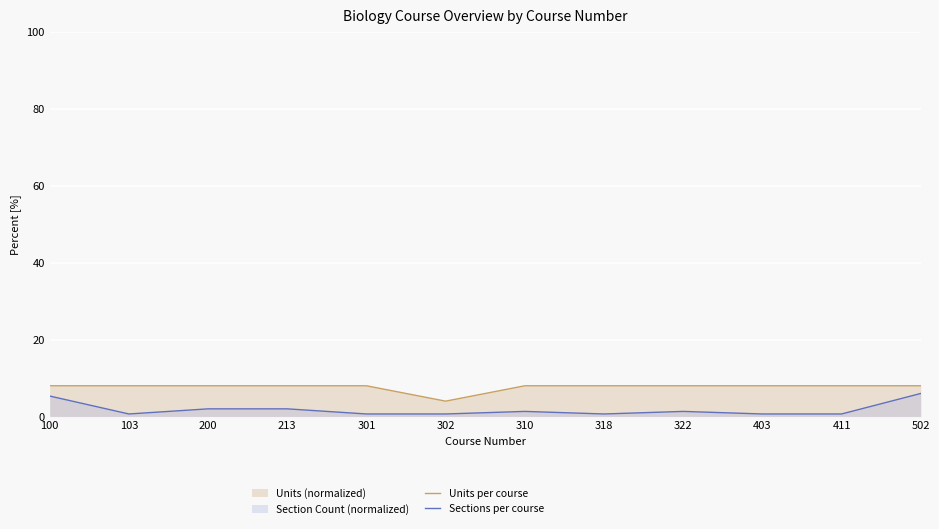

How many distinct data groups are displayed?

2